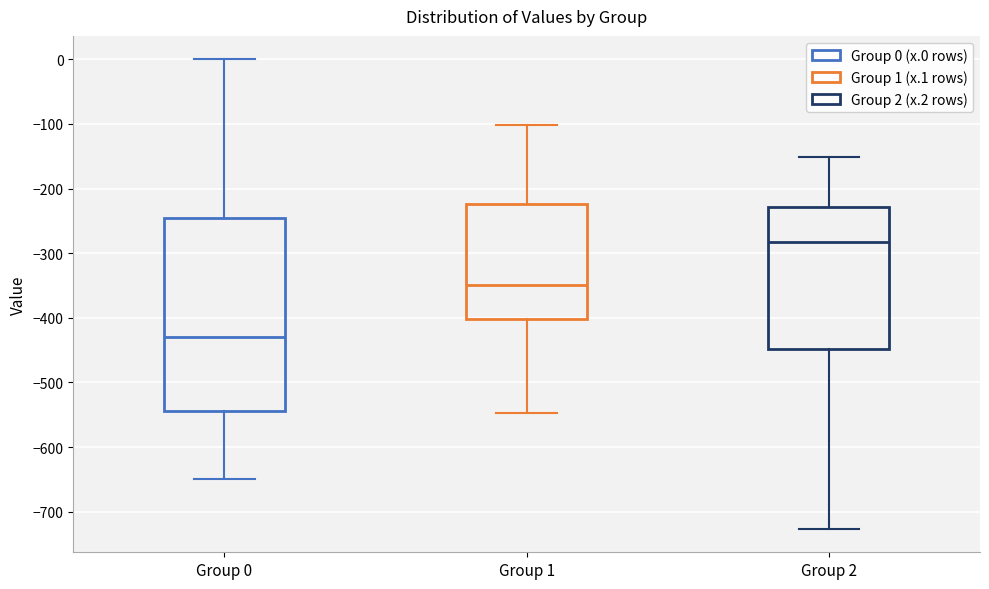

Where is the lower edge of the box for Group 1 on the y-axis? The values are not printed on the chart, so give them approximately, as read against the axis.

-400